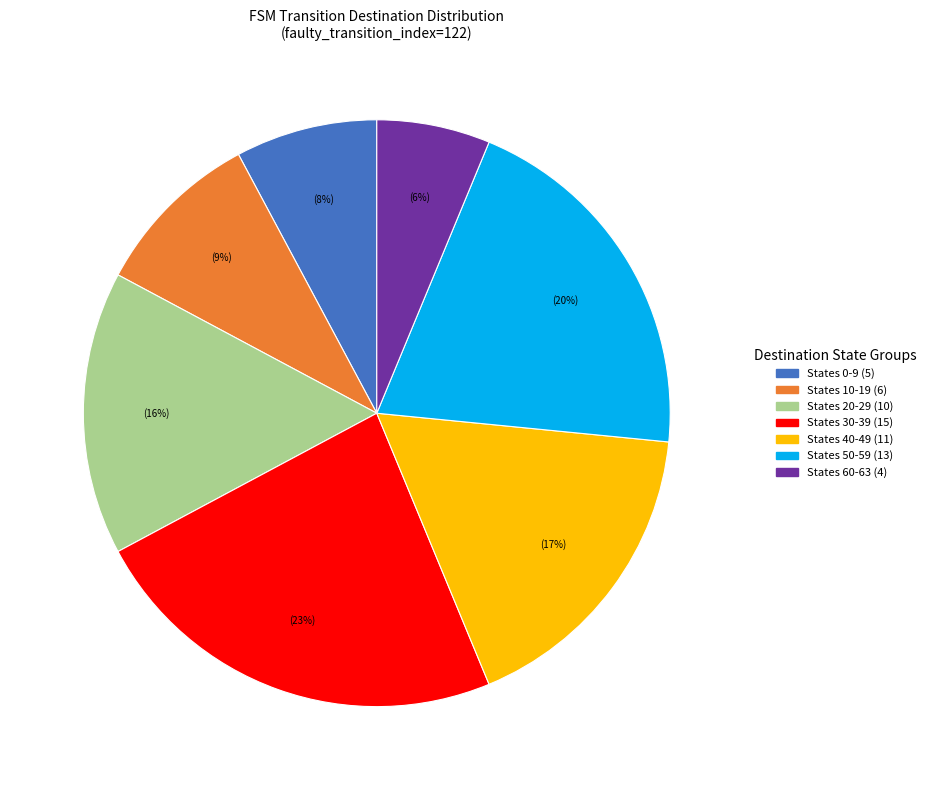

Is there any slice that represents more than half of the pie?

No